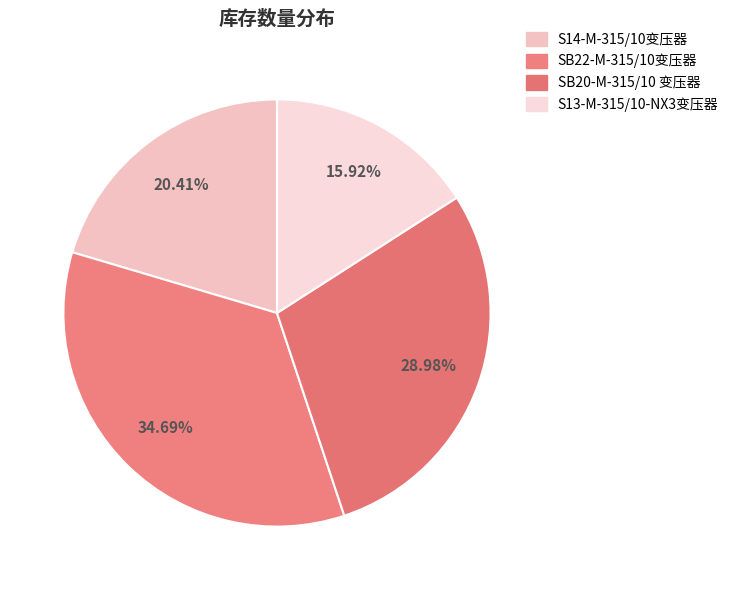

Rank the categories by value from highest to lowest.

SB22-M-315/10变压器, SB20-M-315/10 变压器, S14-M-315/10变压器, S13-M-315/10-NX3变压器